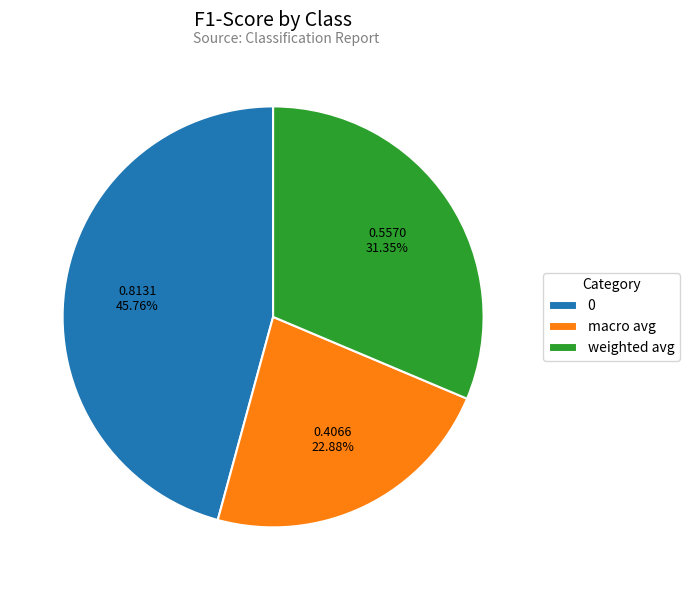

What percentage is NOT represented by macro avg?

77.1%